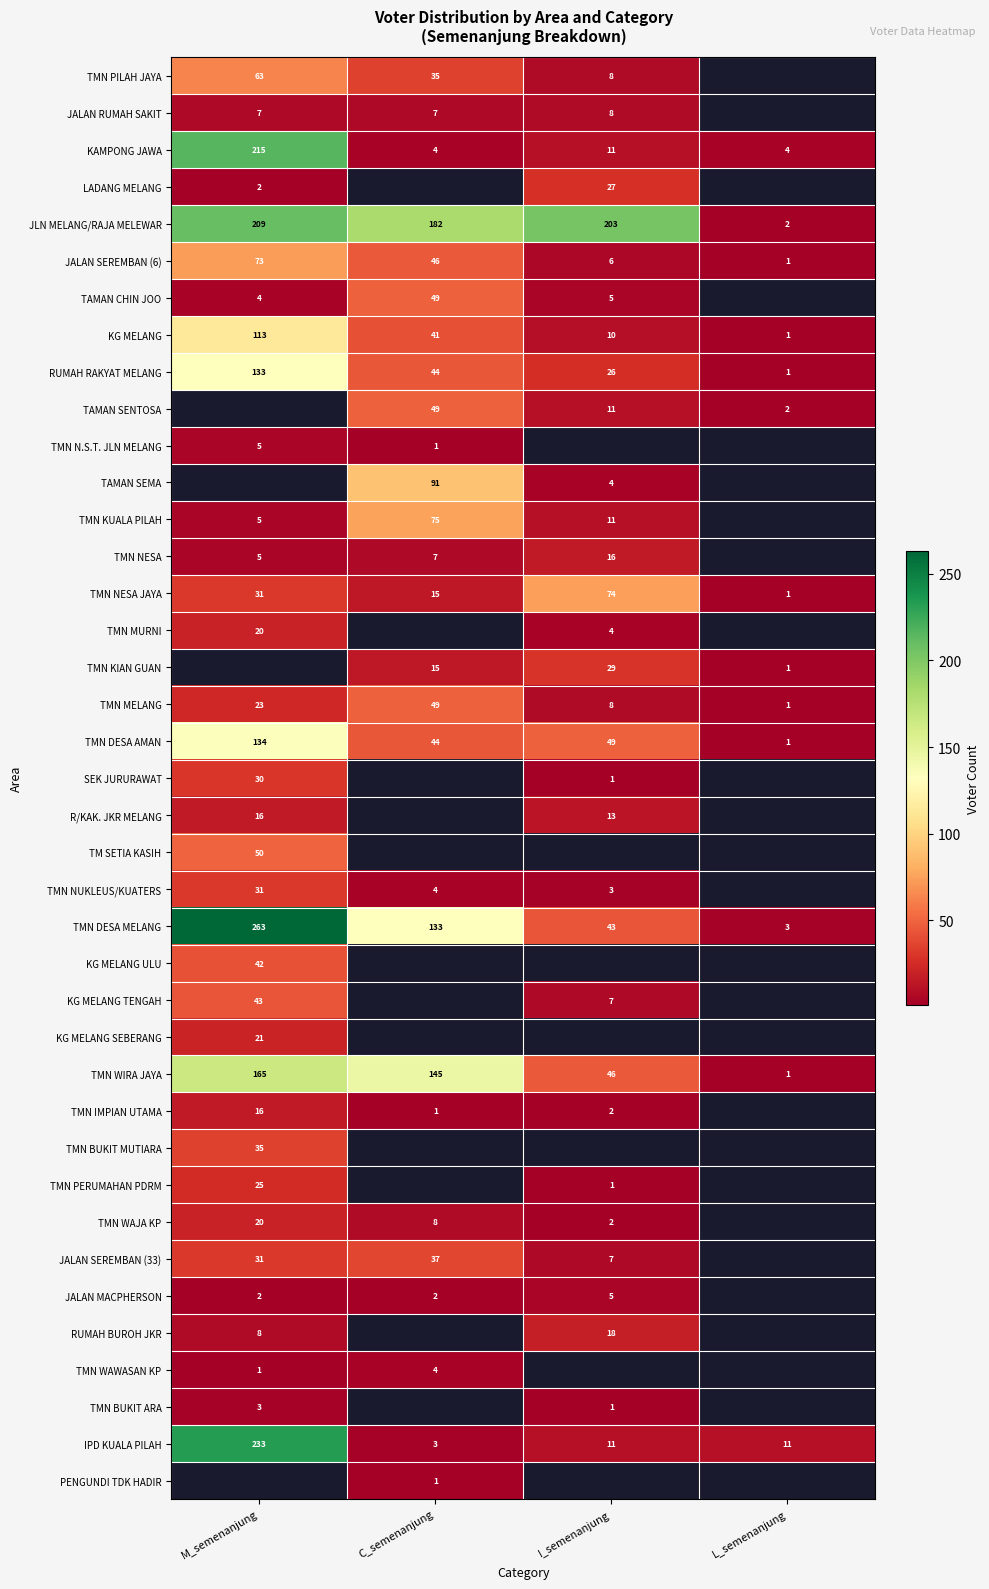

Is it true that JLN MELANG/RAJA MELEWAR equals 0.6 at L_semenanjung?

False